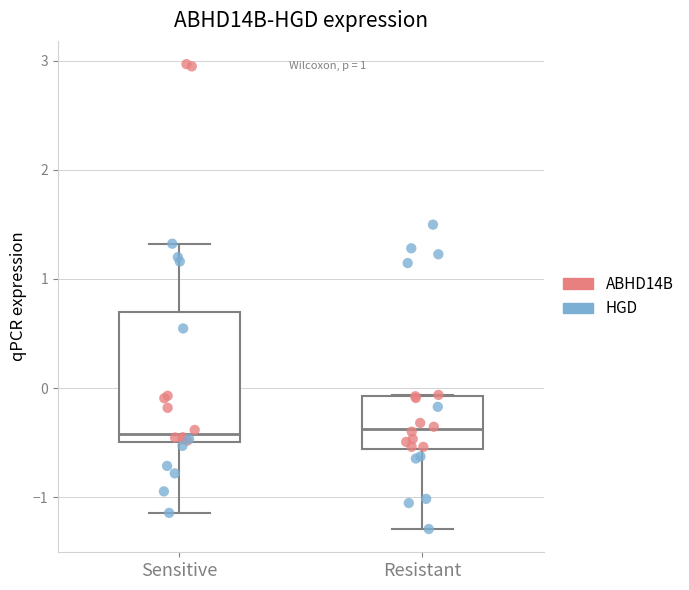

Reading left to right, transcribe this box plot: for each box, give where its median line is, the range the box spans, and where its two whiskers end, as read against the y-axis. The values are not printed on the chart, so give them approximately, as read against the axis.

Sensitive: median -0.4, box -0.5 to 0.7, whiskers -1.1 to 1.3
Resistant: median -0.4, box -0.6 to -0.1, whiskers -1.3 to -0.1